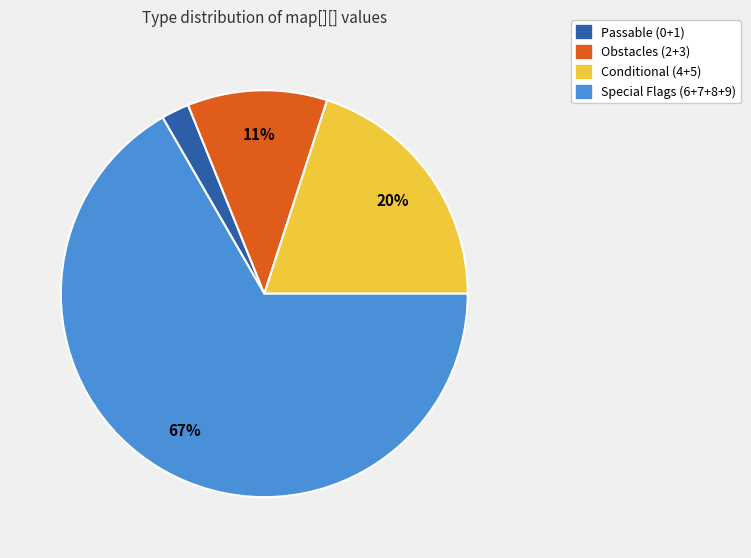

What is the largest slice in the pie chart?

Special Flags (6+7+8+9)